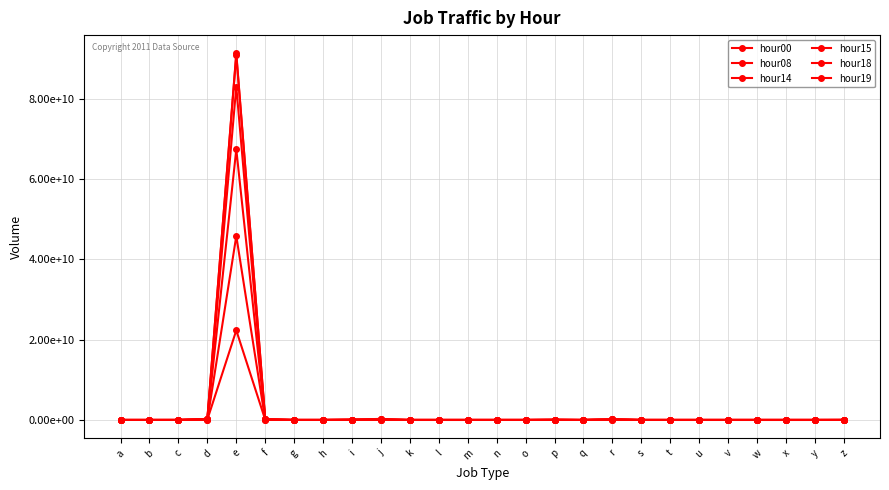

Which series has the largest range (max minus min)?

hour18